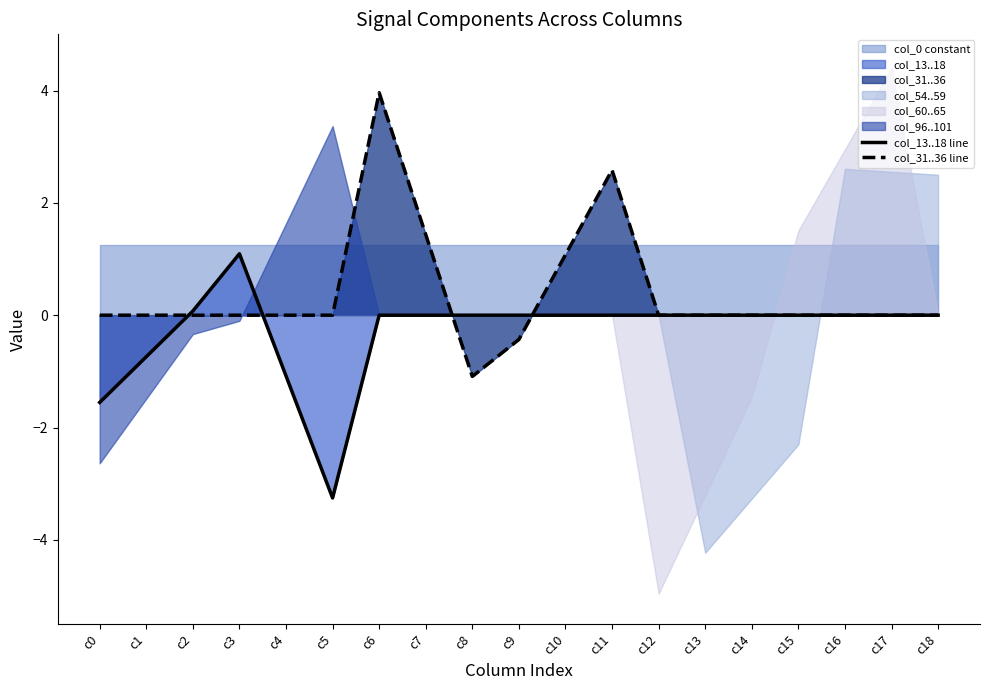

The col_31..36 line series shows 3.6 at c11. True or false?

False